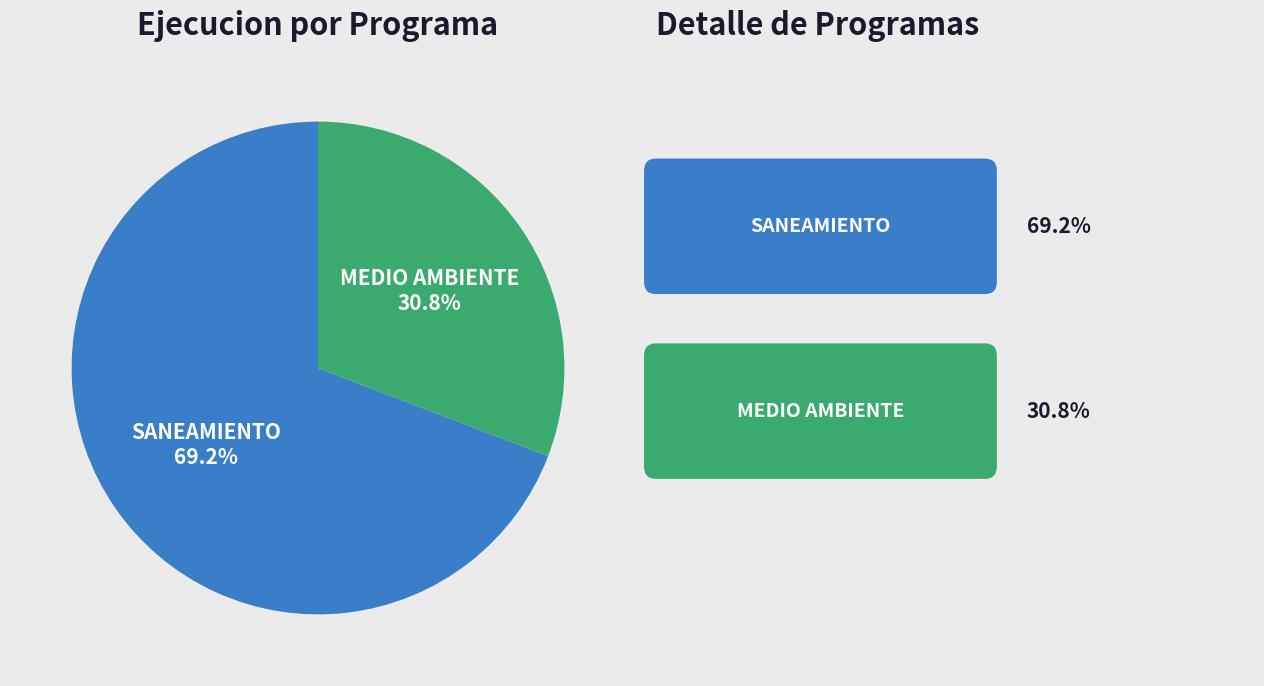

Is there any slice that represents more than half of the pie?

Yes